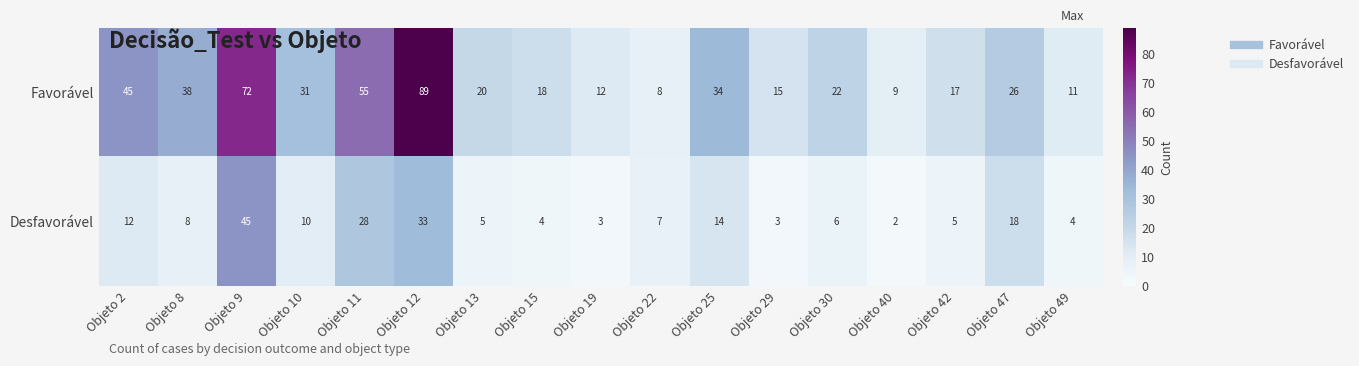

Between Objeto 15 and Objeto 47, which series saw the biggest shift?

Desfavorável